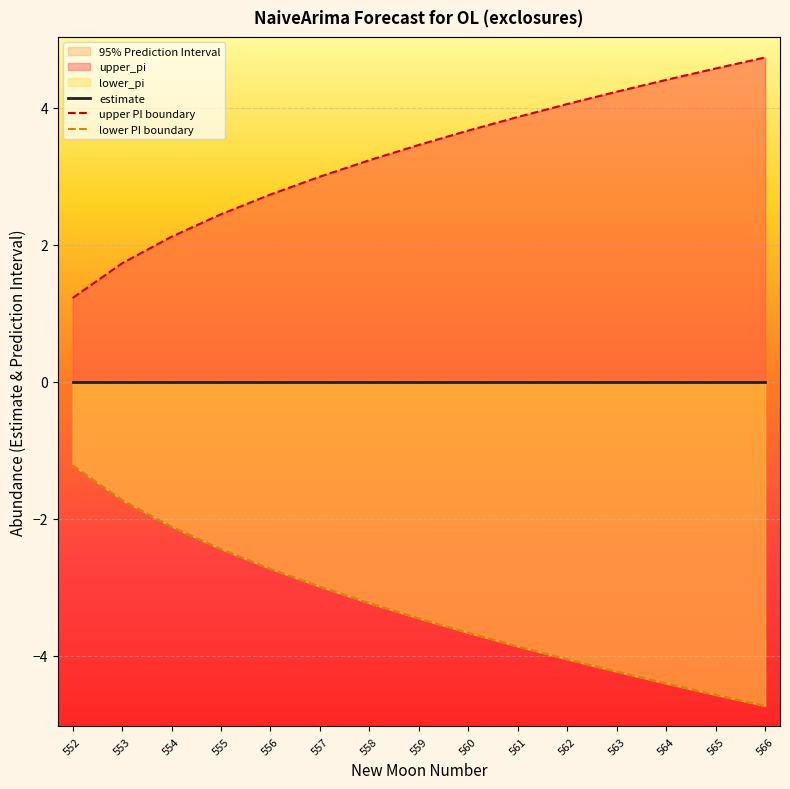

Between 555 and 560, which series saw the biggest shift?

upper PI boundary